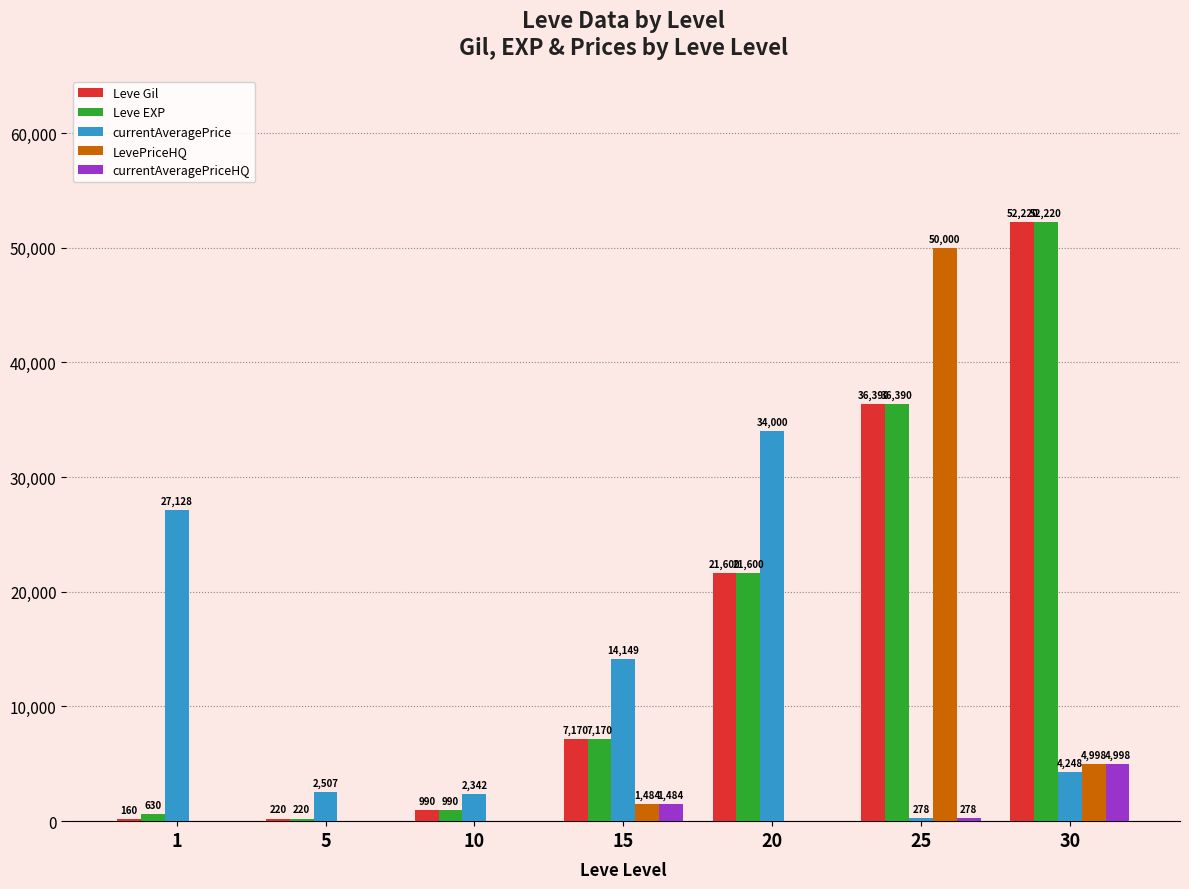

Count the number of data series in this chart.

5